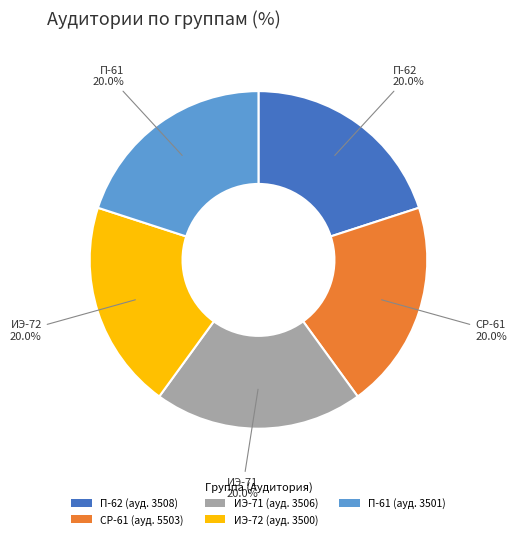

What is the ratio of the value at СР-61 (ауд. 5503) to the value at П-61 (ауд. 3501)?

1.0